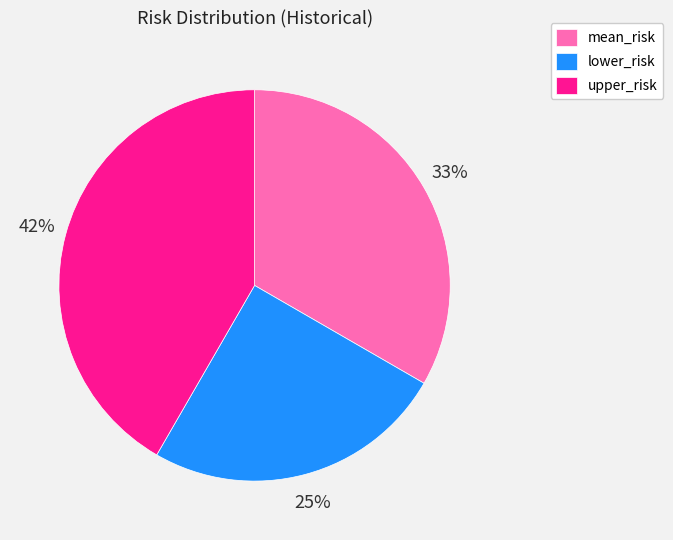

How many segments does this pie chart have?

3